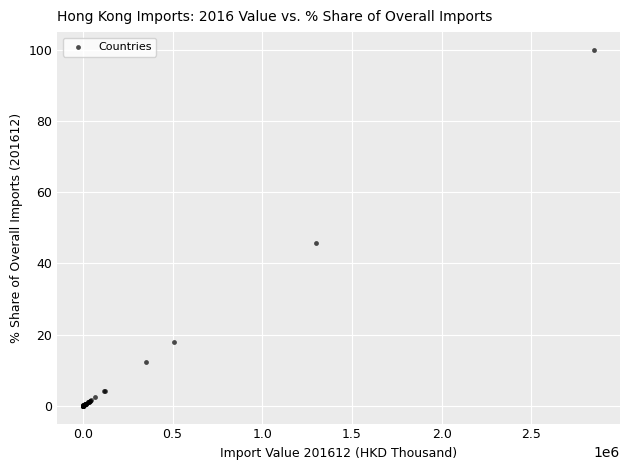

What Y value in the scatter plot is closest to 50?

45.7